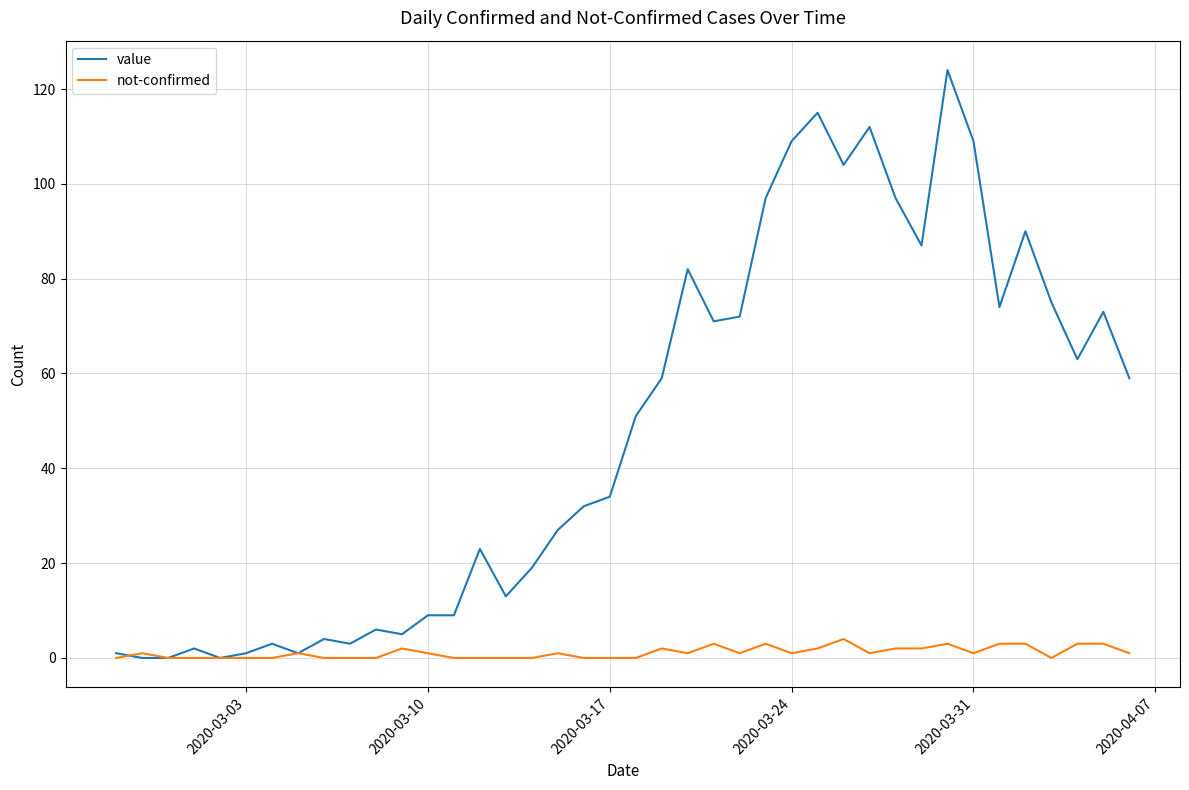

Is this an area chart (filled region under the line)?

No